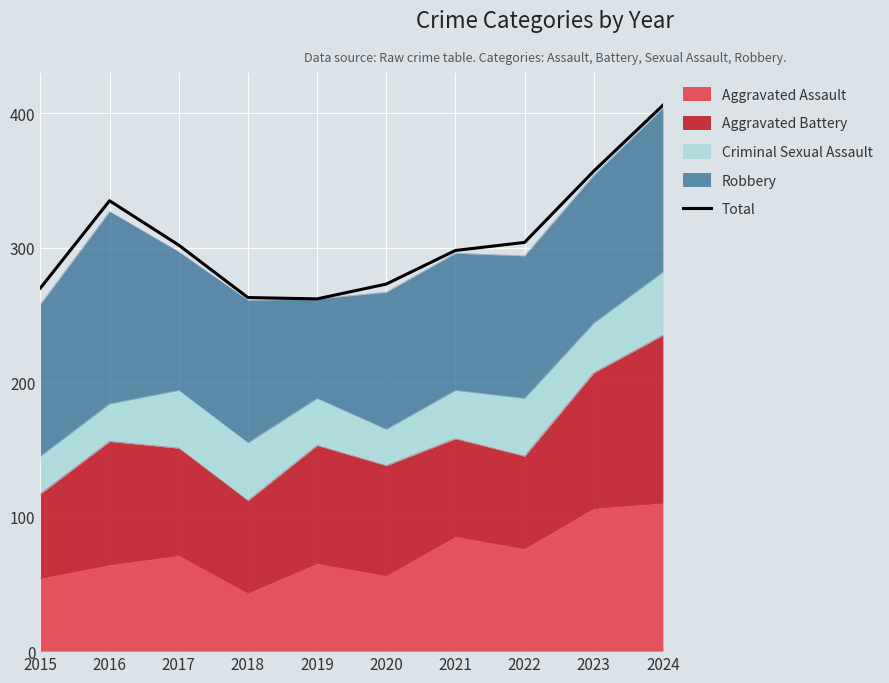

Approximately how many times larger is the value at 2018 compared to 2019?

1.0